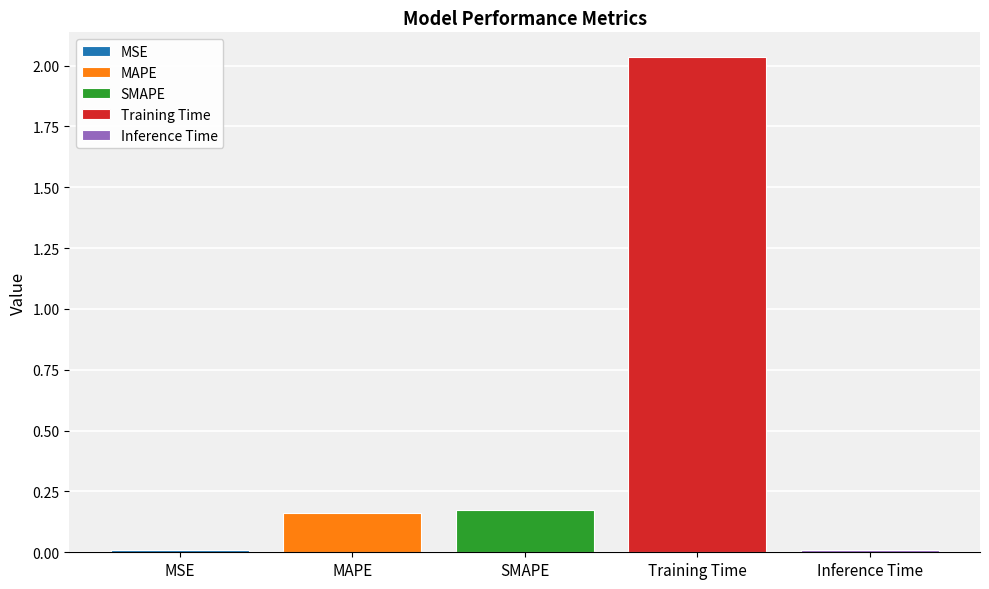

Rank the categories by SMAPE value from lowest to highest.

SMAPE